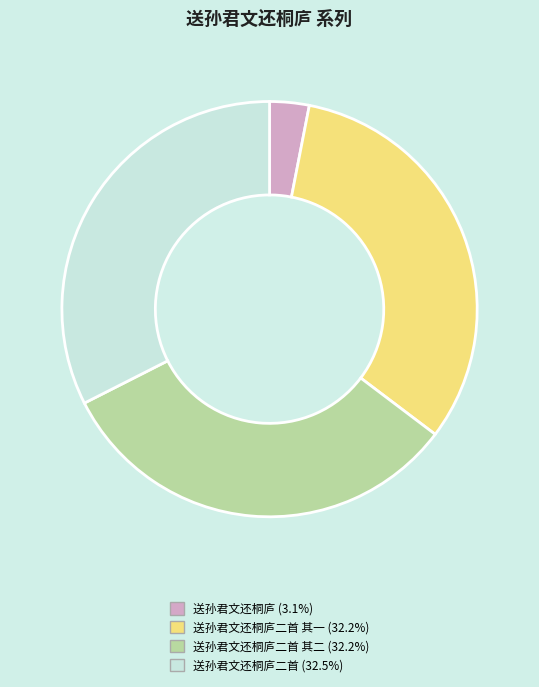

Is there any slice that represents more than half of the pie?

No